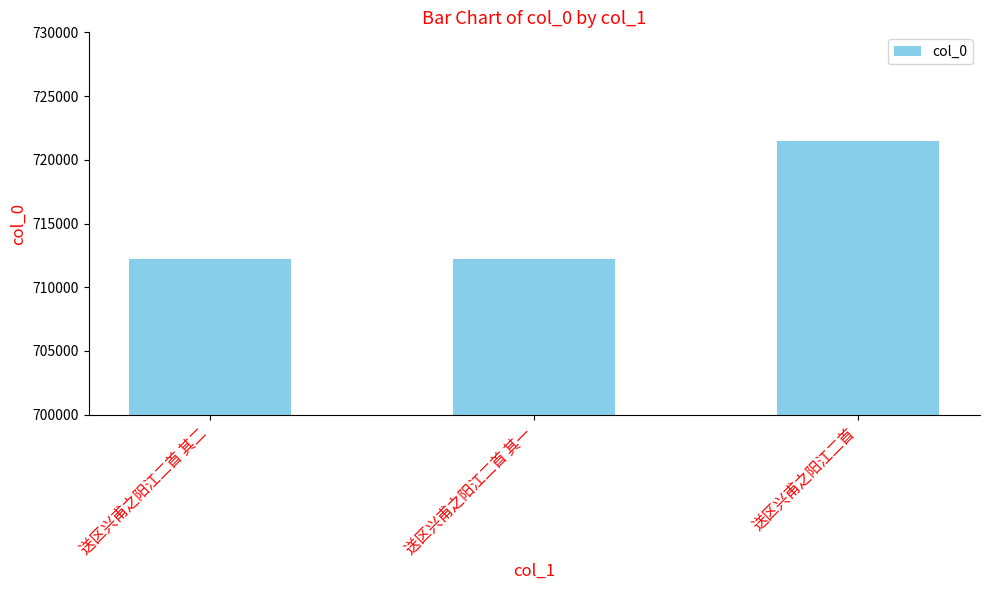

The value at 送区兴甫之阳江二首 其二 is 1037680. True or false?

False